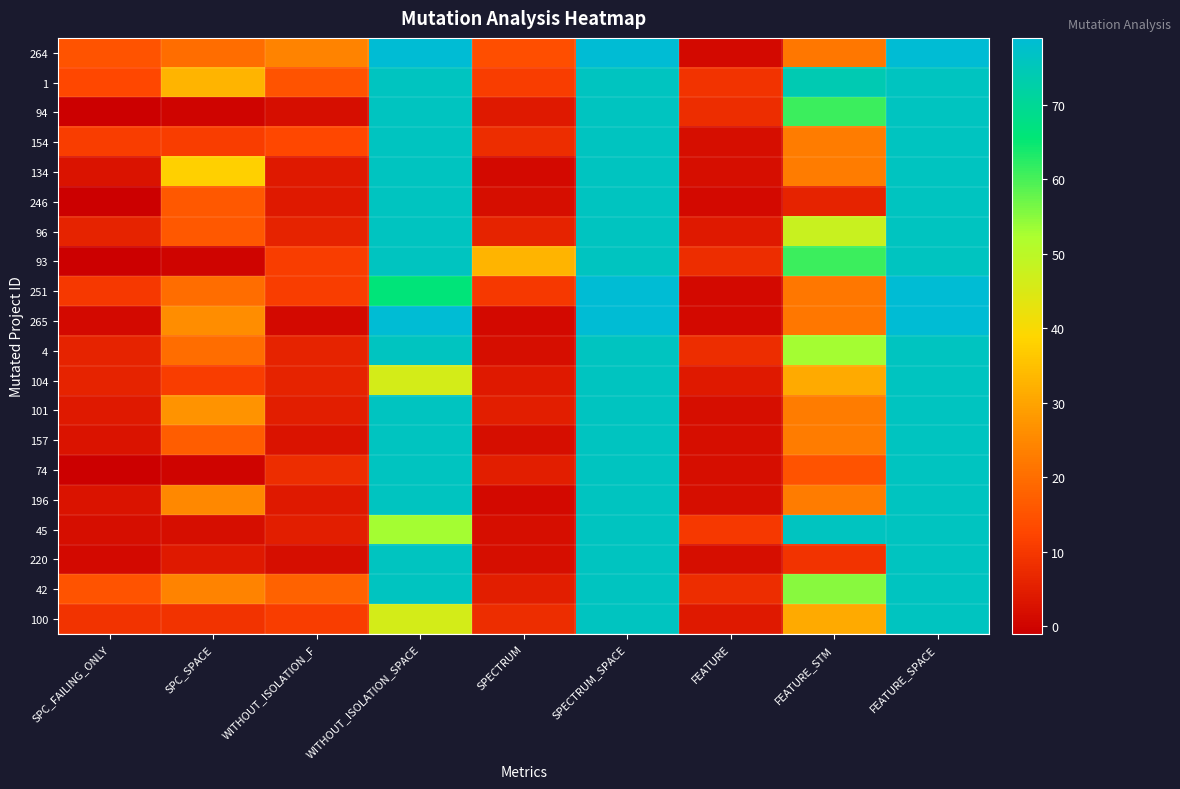

At how many categories does at least one series exceed 9?

9